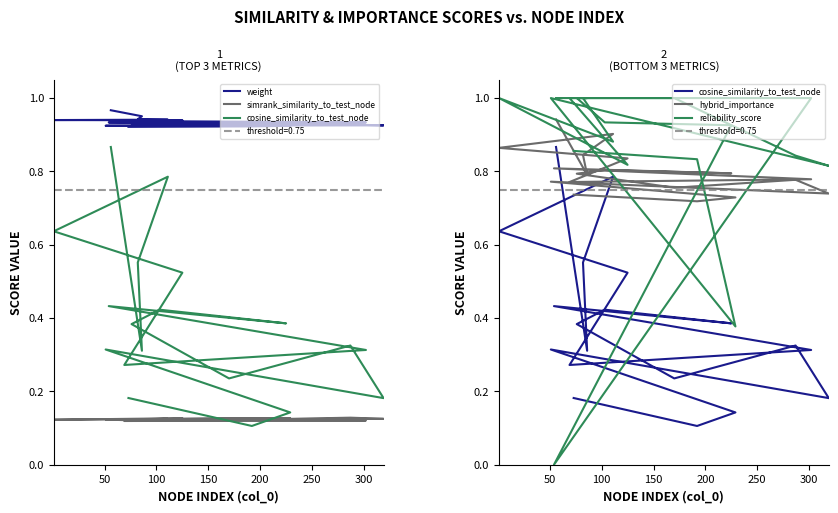

At 50, list the series in order from smallest to largest.

simrank_similarity_to_test_node, cosine_similarity_to_test_node, hybrid_importance, weight, reliability_score